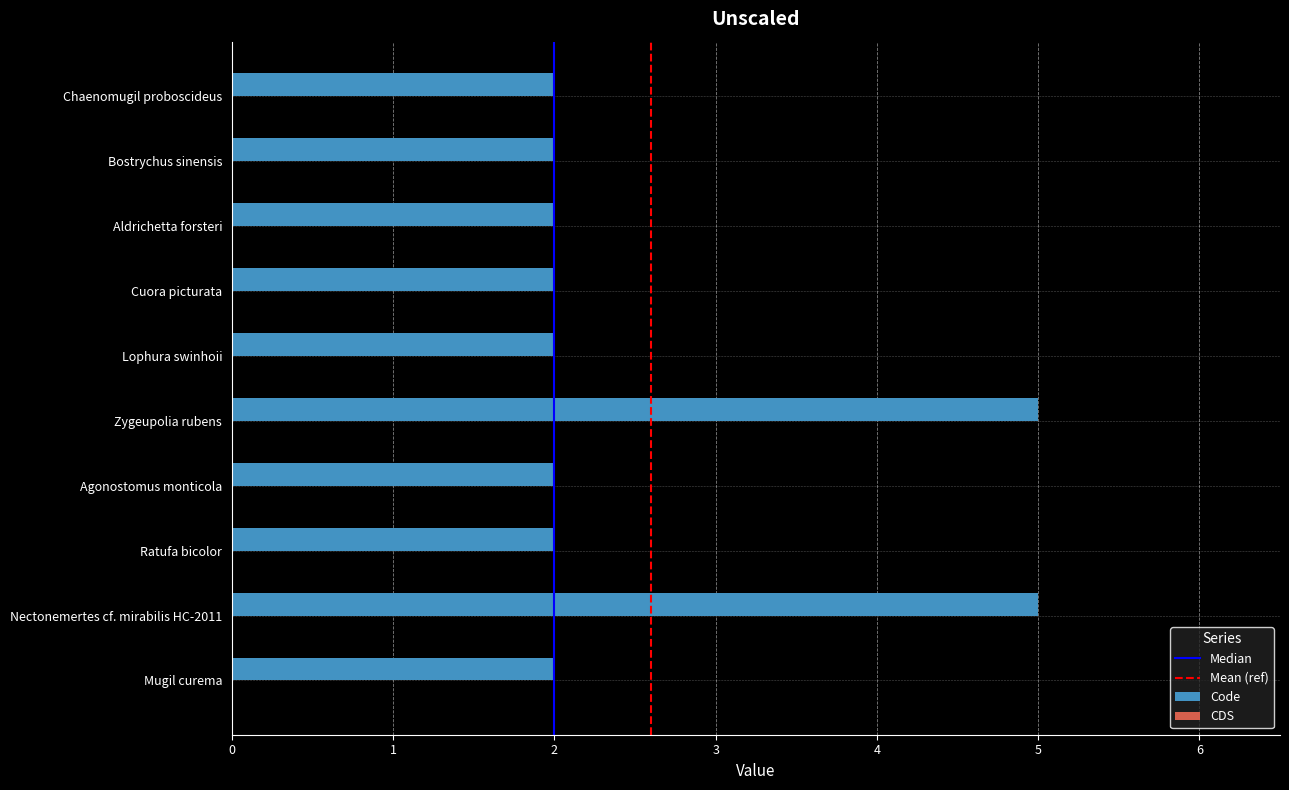

Count the values in the range 2 to 3.

8